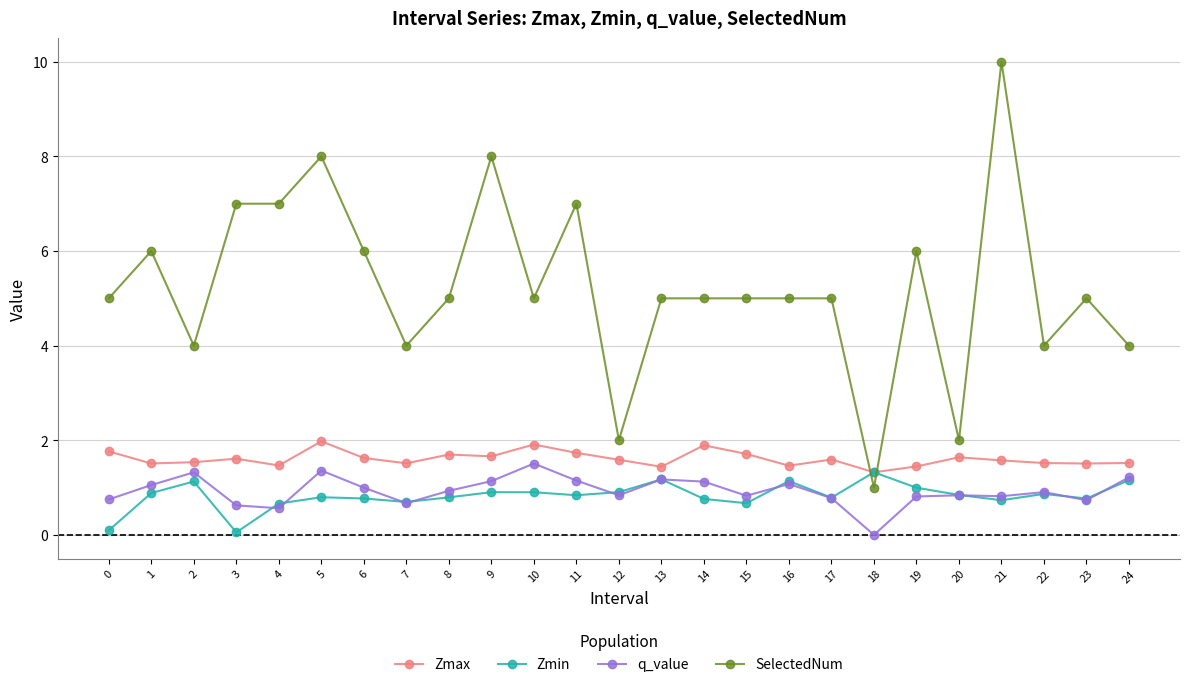

At which category does the chart reach its peak across all series?

21